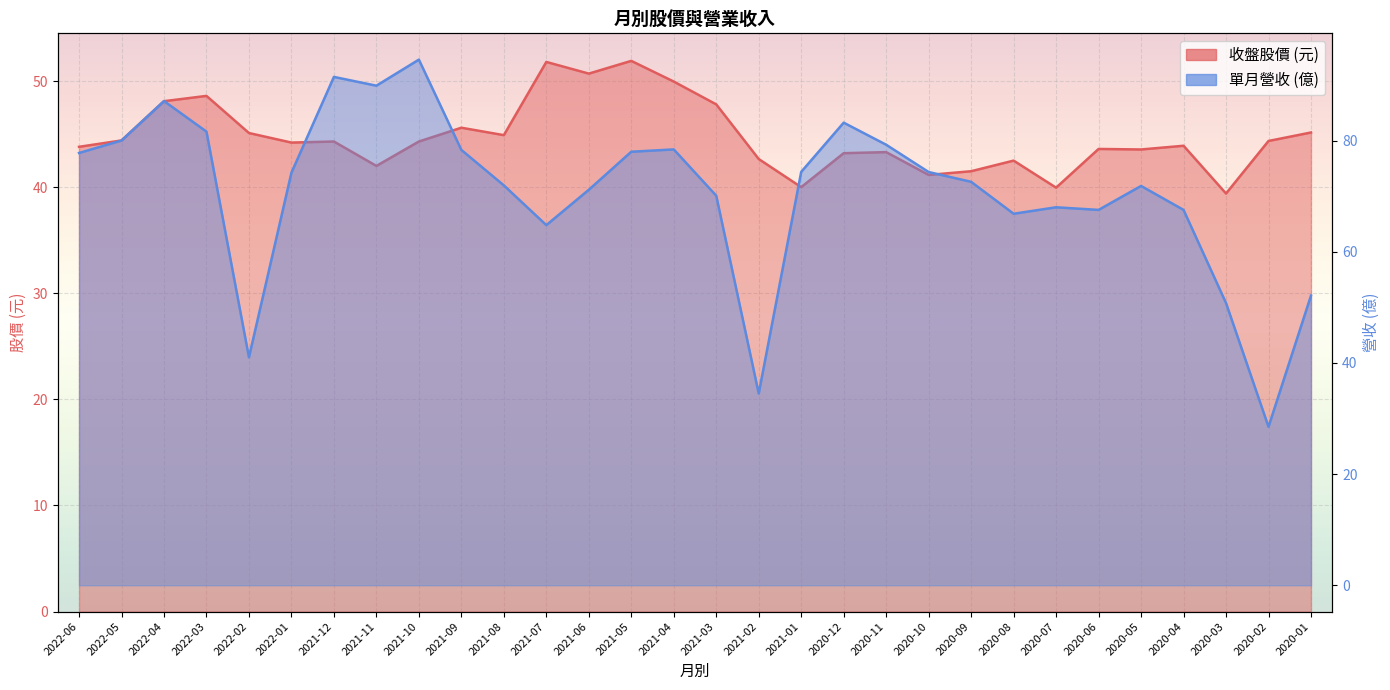

In 收盤, how many points are higher than both neighbors (excluding endpoints)?

9